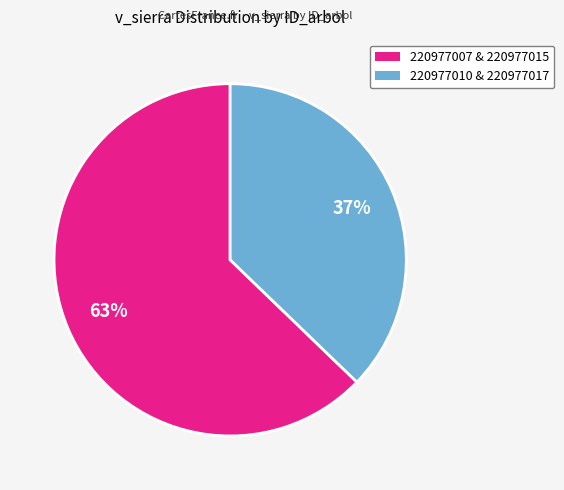

To the nearest percent, what is the difference between the largest and smallest slice percentages?

26%